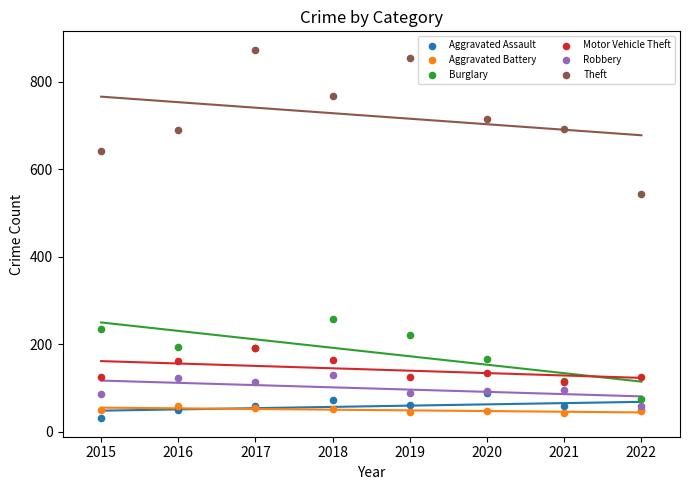

Across all series, what Y value is closest to 452?

544